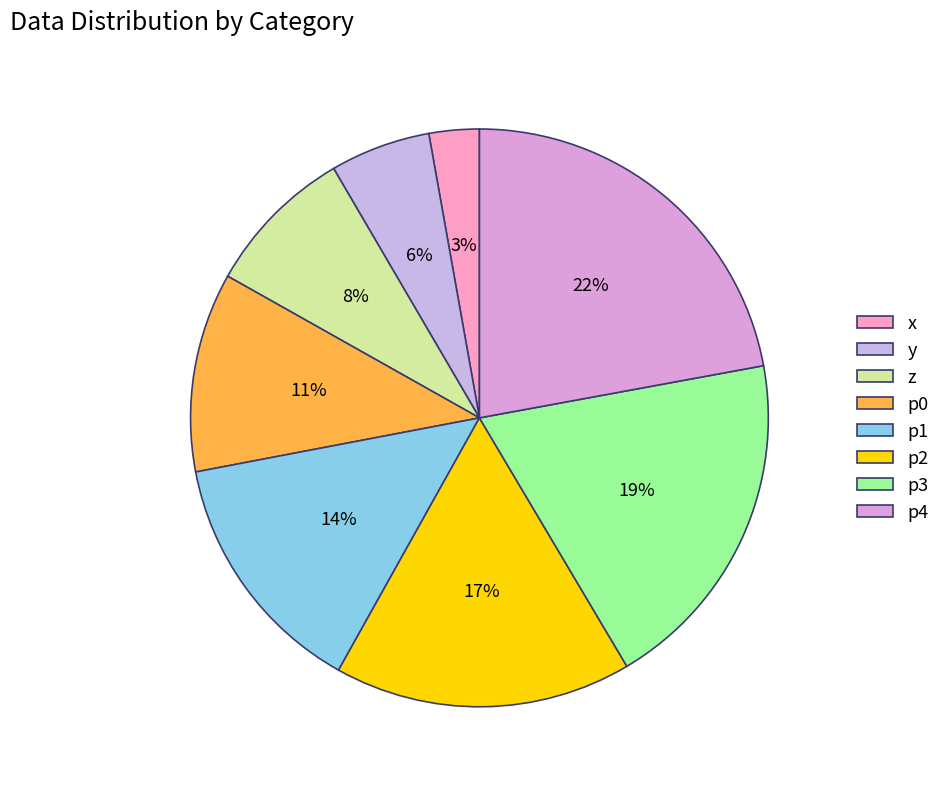

What is the change in value from y to p0?

+12961